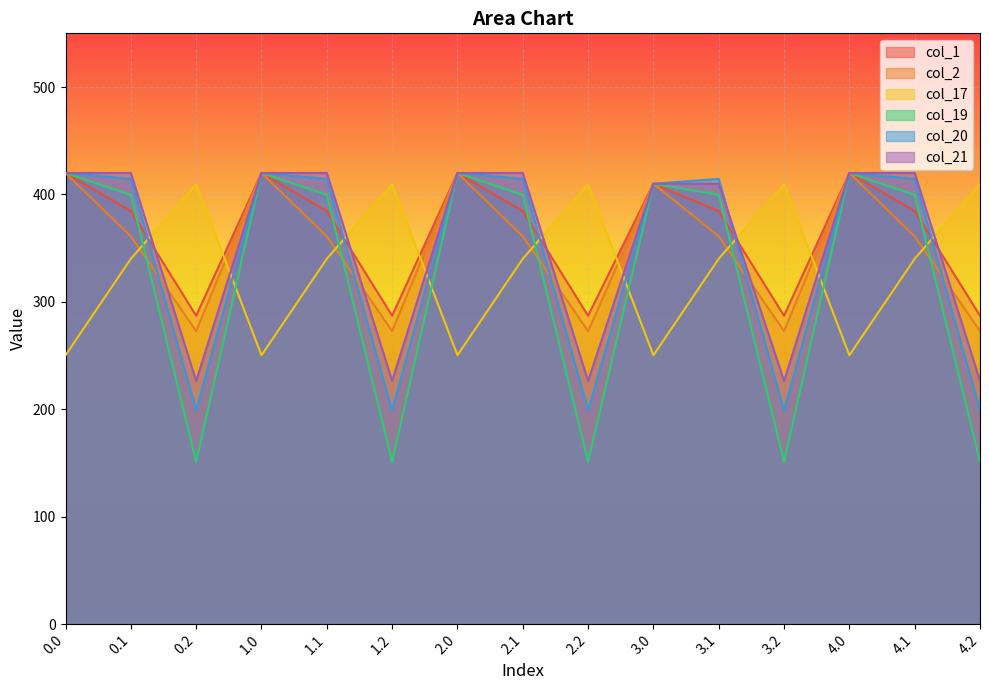

How many intersections are there between col_17 and col_2?

9